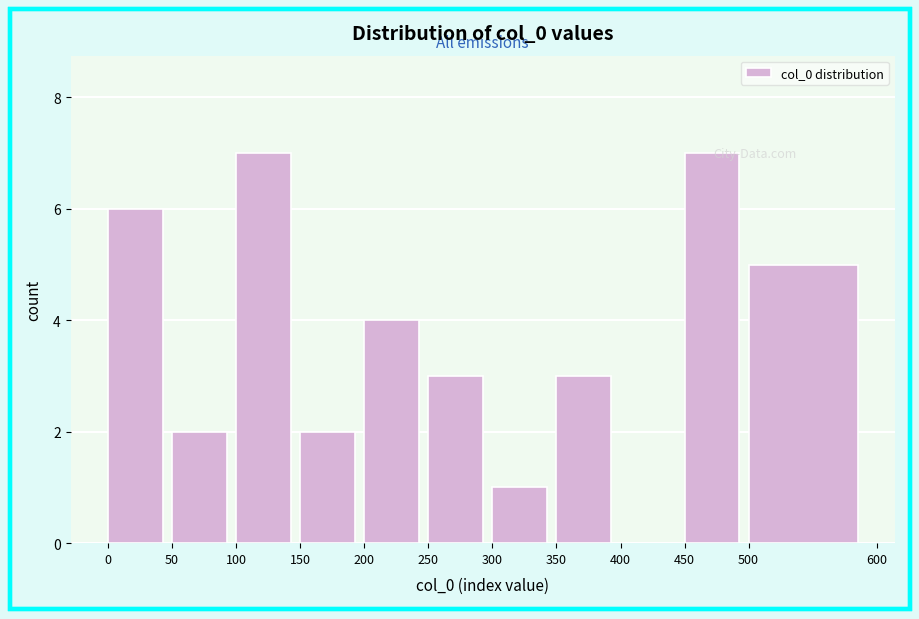

What is the height of the bar covering 50 to 100 on the x-axis? The values are not printed on the chart, so give them approximately, as read against the axis.

2